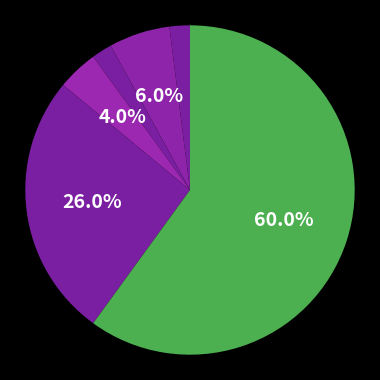

Count the number of slices in the pie.

6